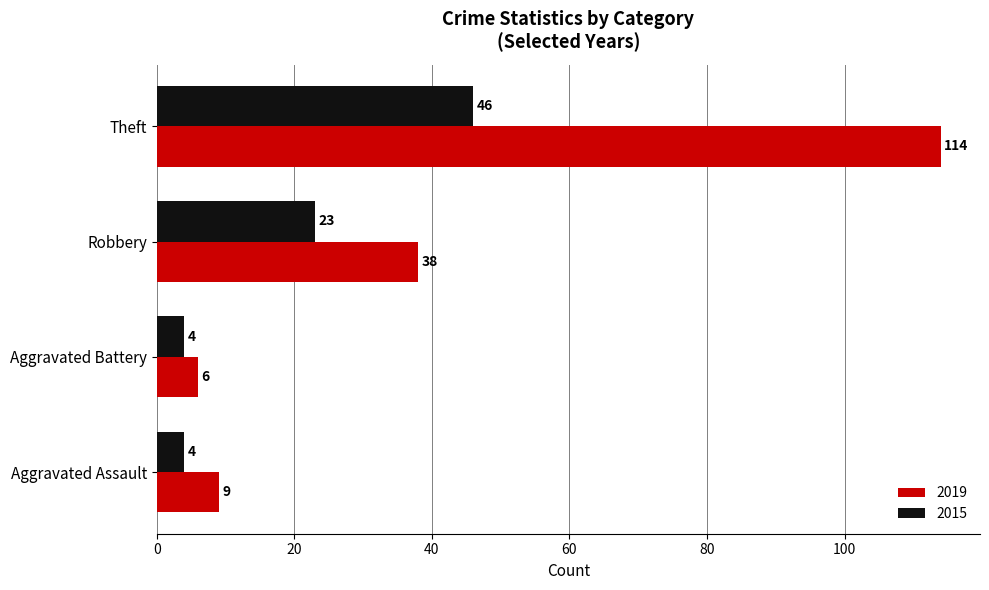

The value of 2019 at Theft is 58. True or false?

False